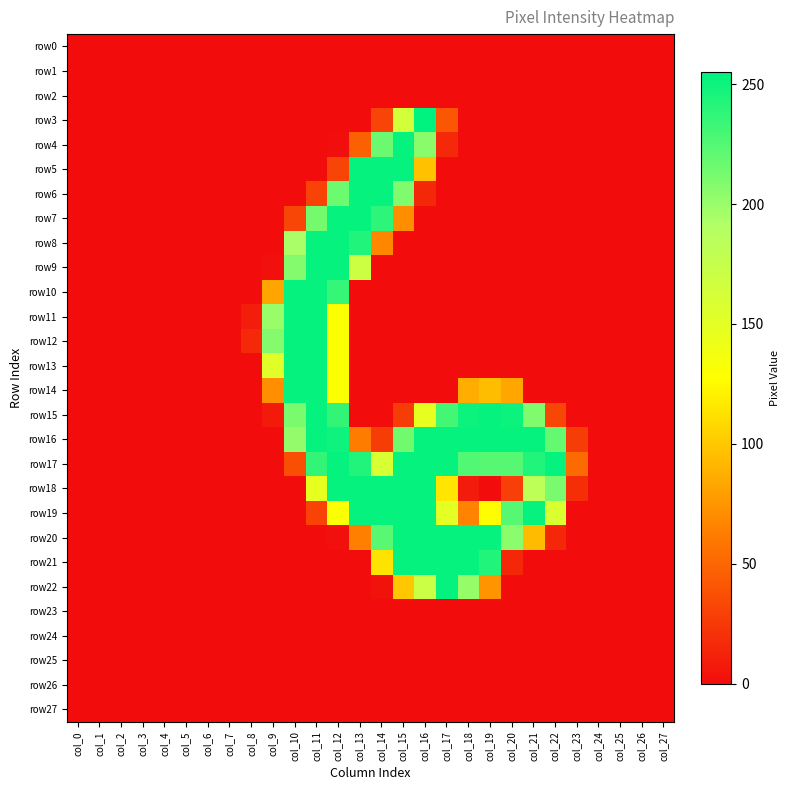

Which series changed the most between col_7 and col_12?

row7